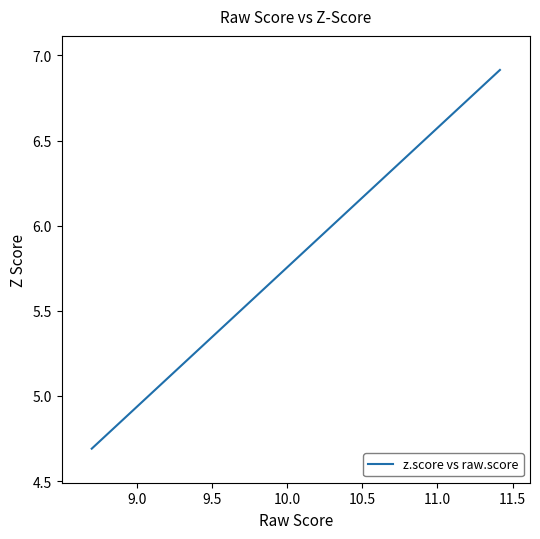

Does the chart have visible grid lines?

No